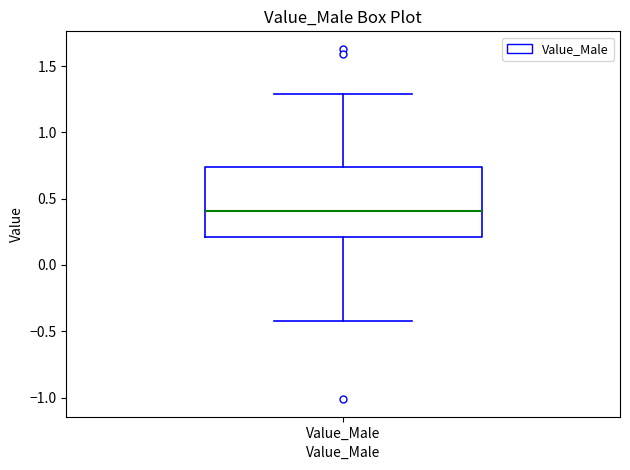

Where is the upper edge of the box for Value_Male on the y-axis? The values are not printed on the chart, so give them approximately, as read against the axis.

0.75